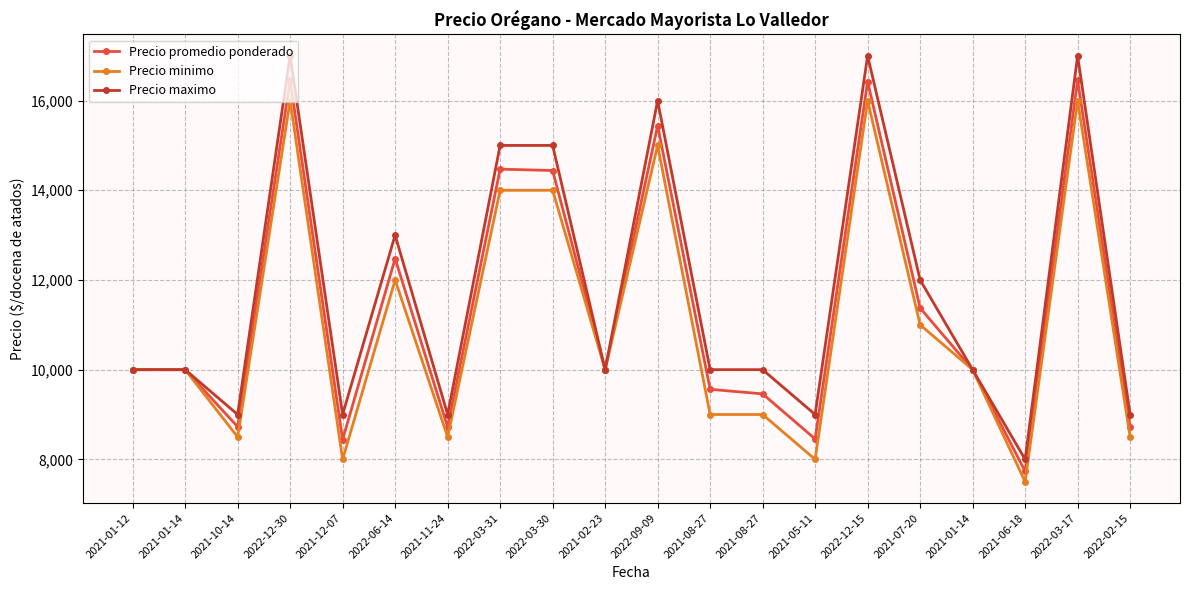

How many data points in Precio minimo are less than 10000?

8